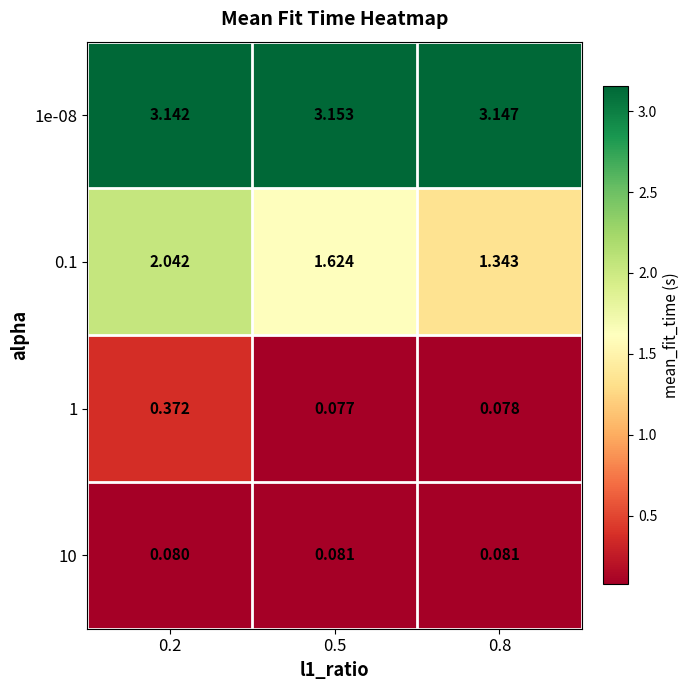

Is the value of 1 at 0.2 greater than the value of 10 at 0.8?

Yes